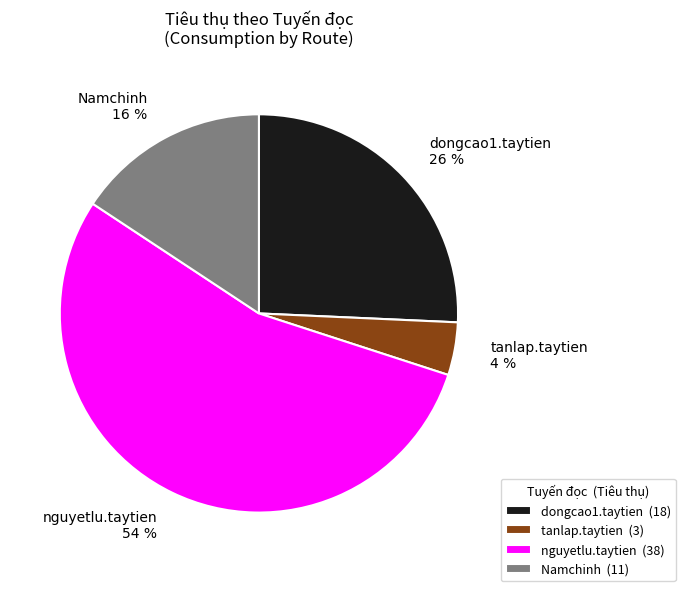

What is the ratio of the value at Namchinh to the value at nguyetlu.taytien?

0.3